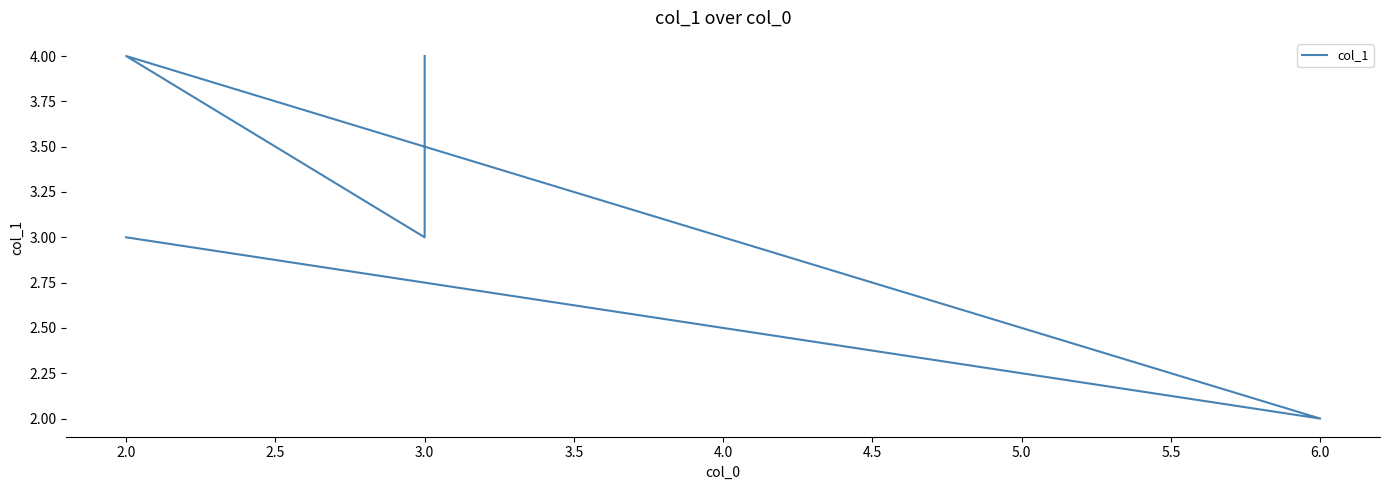

How many points are lower than both their immediate neighbors (excluding endpoints)?

2